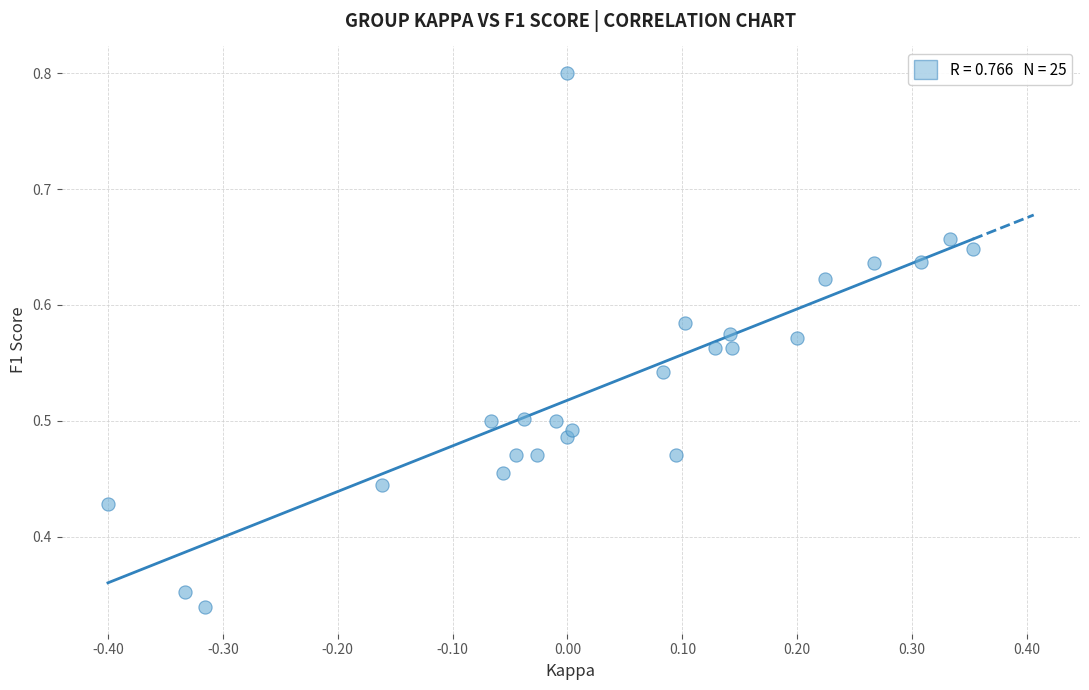

What is the range of X values (max minus min)?

0.8